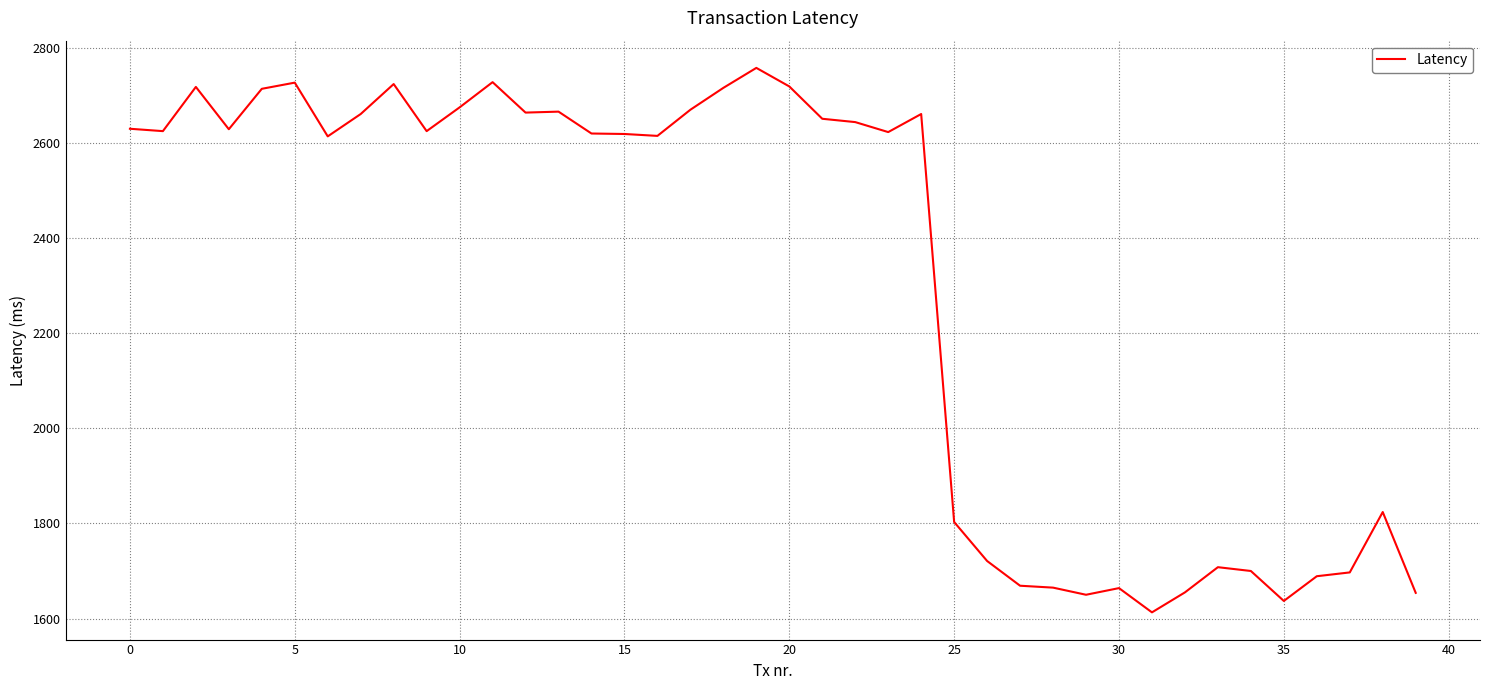

What is the difference between the maximum and minimum values?

1145